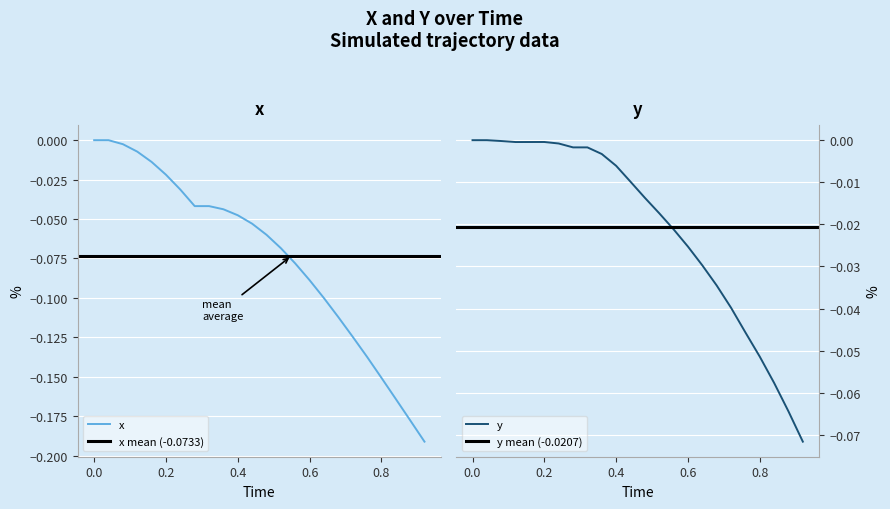

In y, how many points are lower than both neighbors (excluding endpoints)?

1